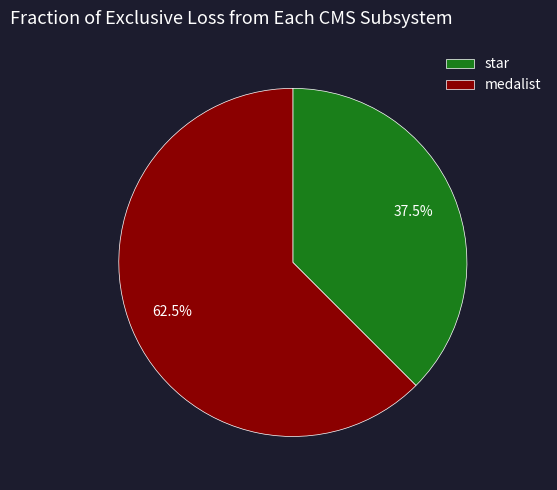

True or false: star accounts for 23% of the total.

False